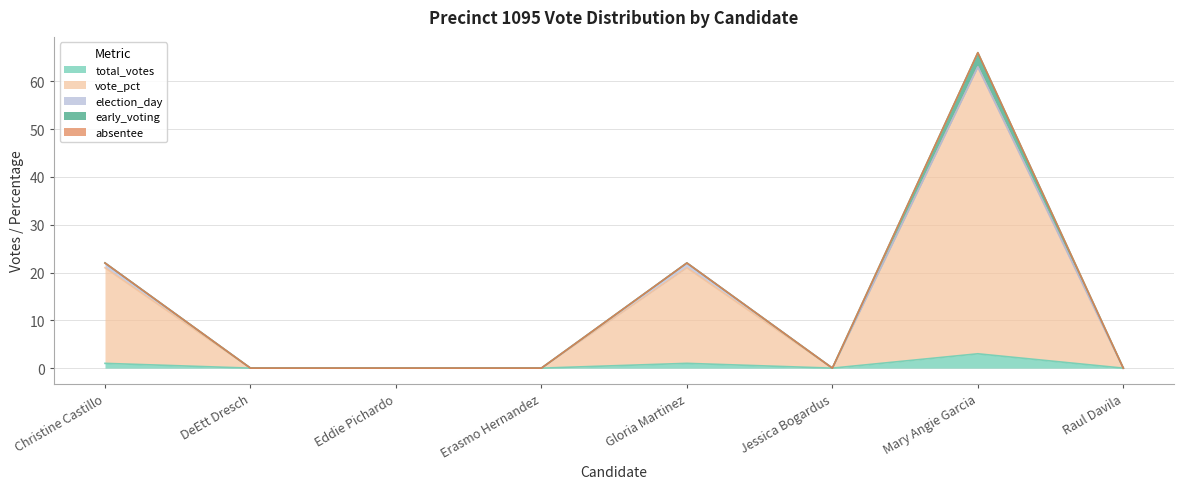

In election_day, how many points are higher than both neighbors (excluding endpoints)?

1